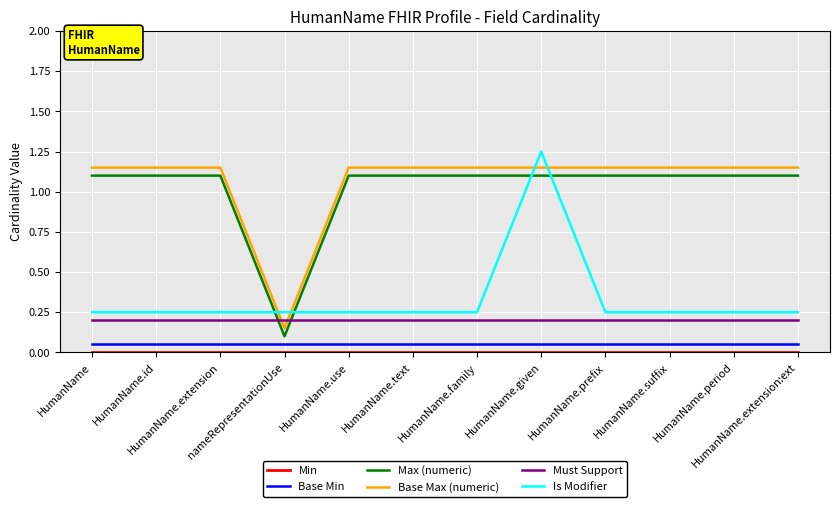

What is the difference between the maximum and minimum values in the Is Modifier series?

1.0